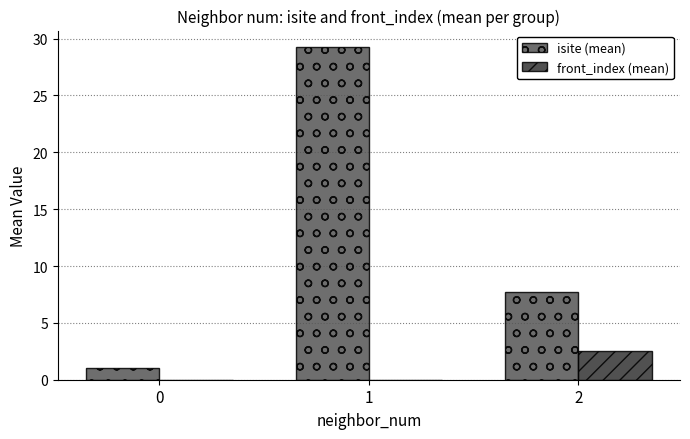

How many series are shown in this chart?

2